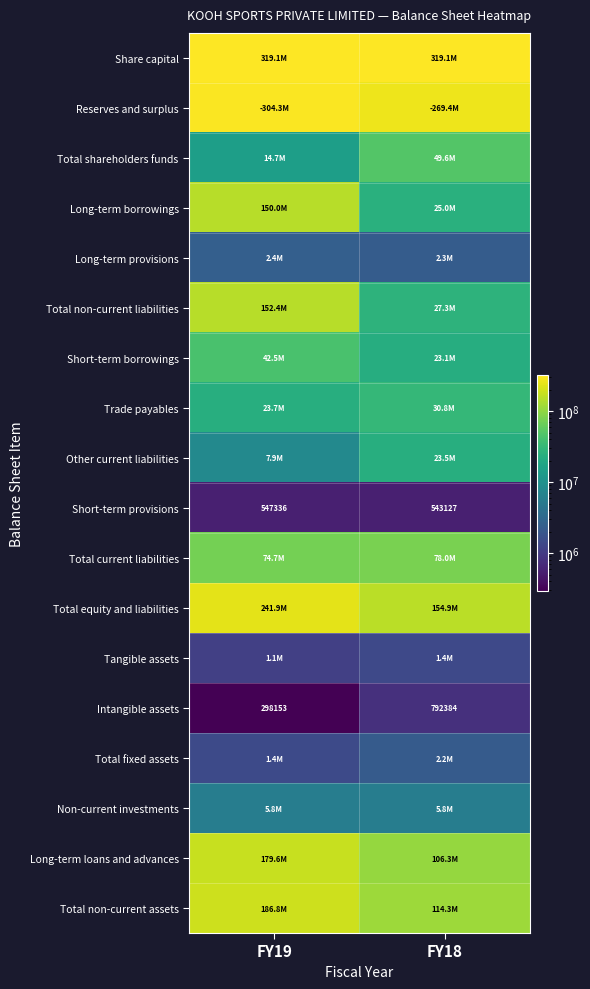

What is the maximum value shown in the chart?

319052600